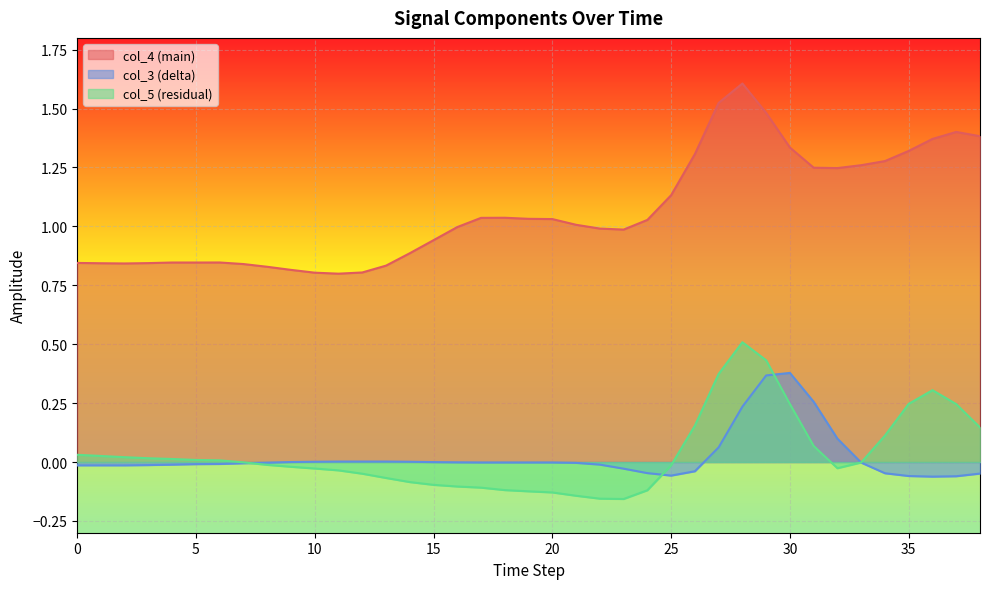

What are all the series names shown in the legend?

col_4 (main), col_3 (delta), col_5 (residual)